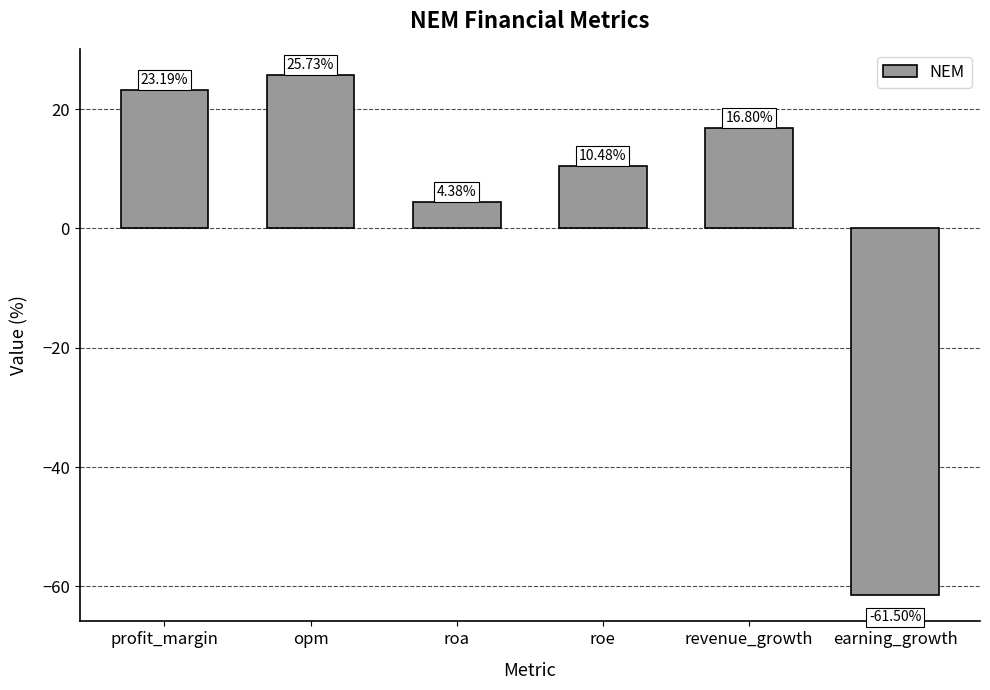

How many positive values are there?

5